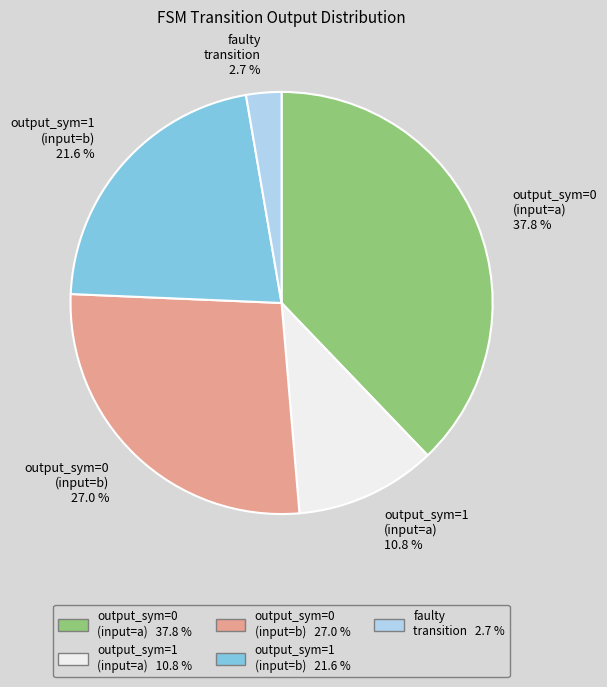

How many slices are in this pie chart?

5